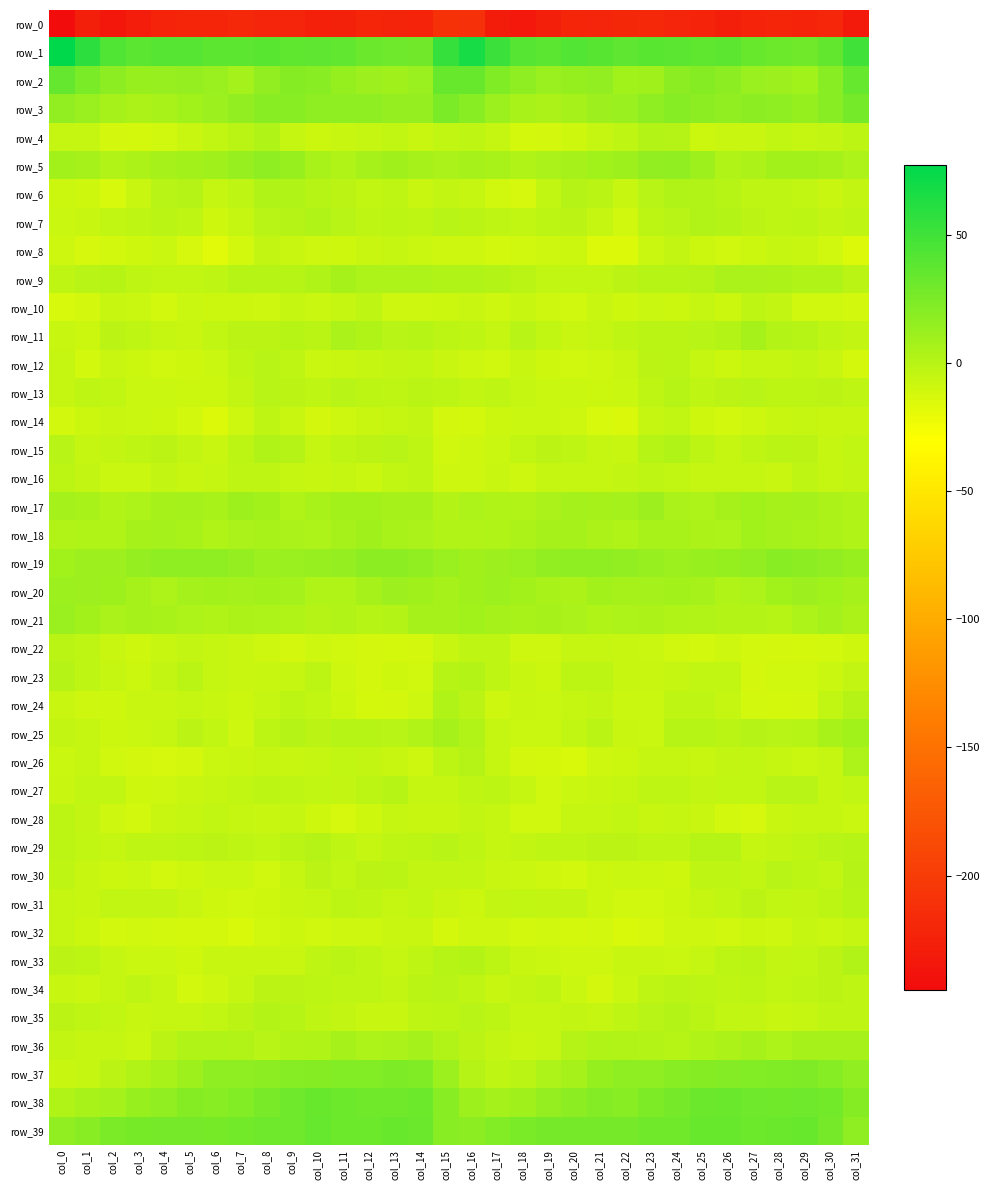

Which series changed the most between col_7 and col_30?

row_25